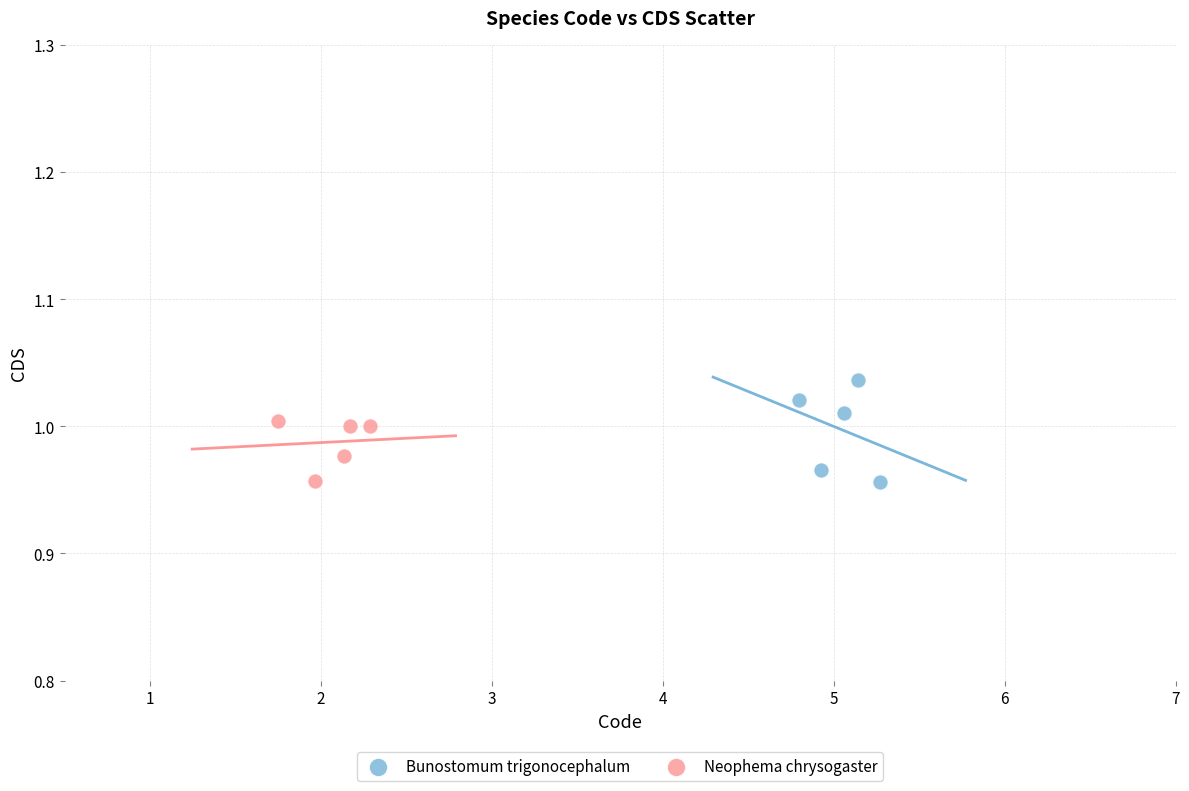

Which series has the widest spread of Y values?

Bunostomum trigonocephalum